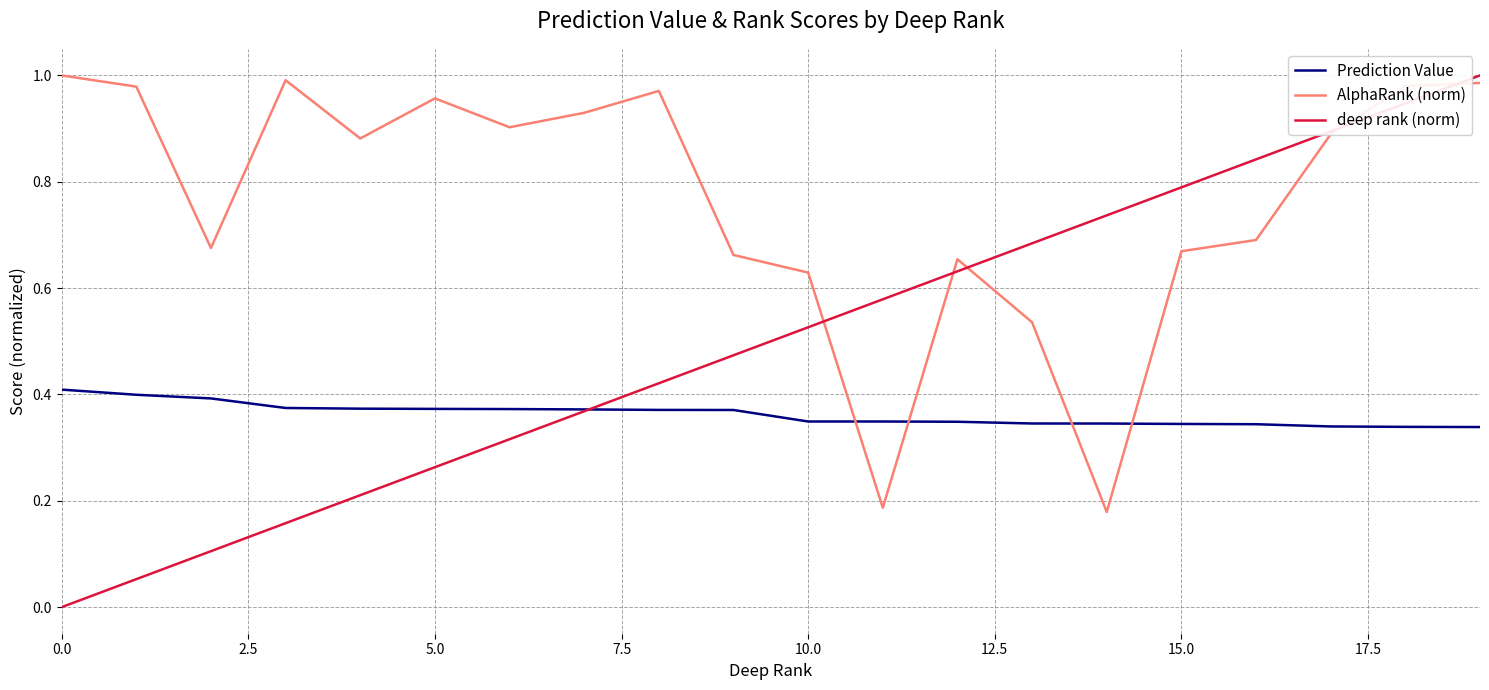

How many intersections are there between deep rank (norm) and Prediction Value?

1